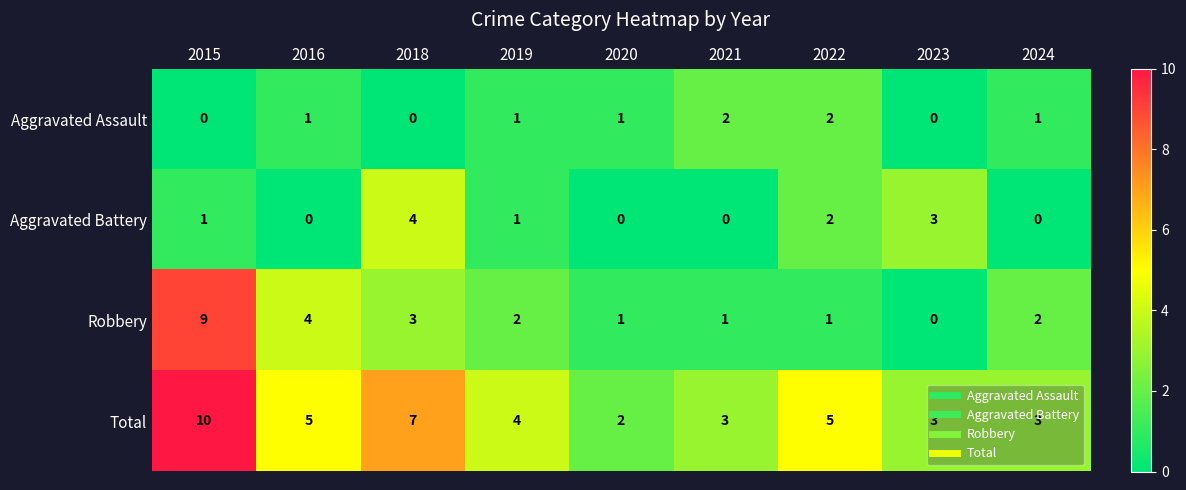

What is the difference between the second highest and second lowest values in the Total series?

4